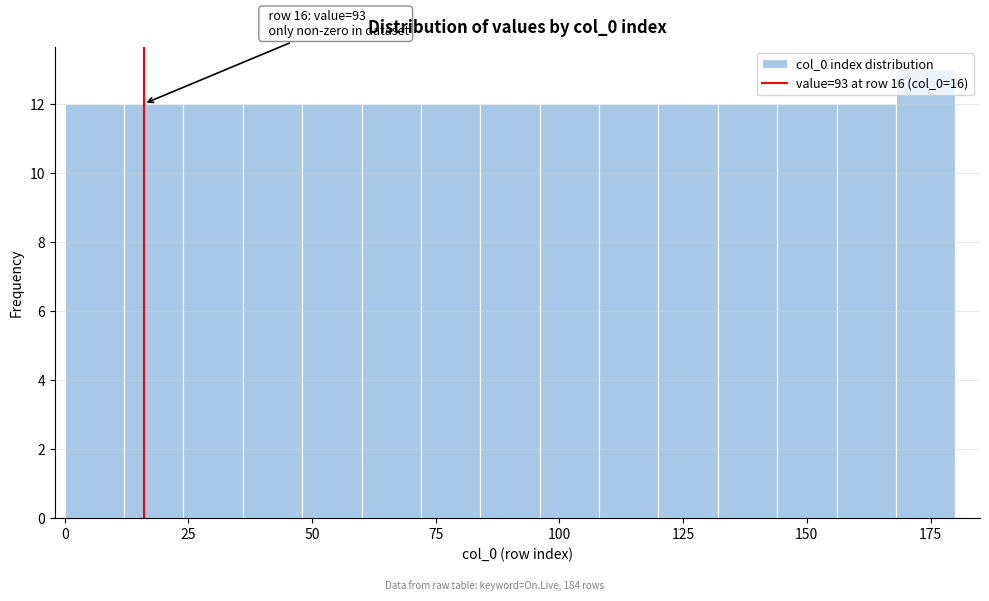

Read against the x-axis, roughly where is the centre of the tallest bar?

175